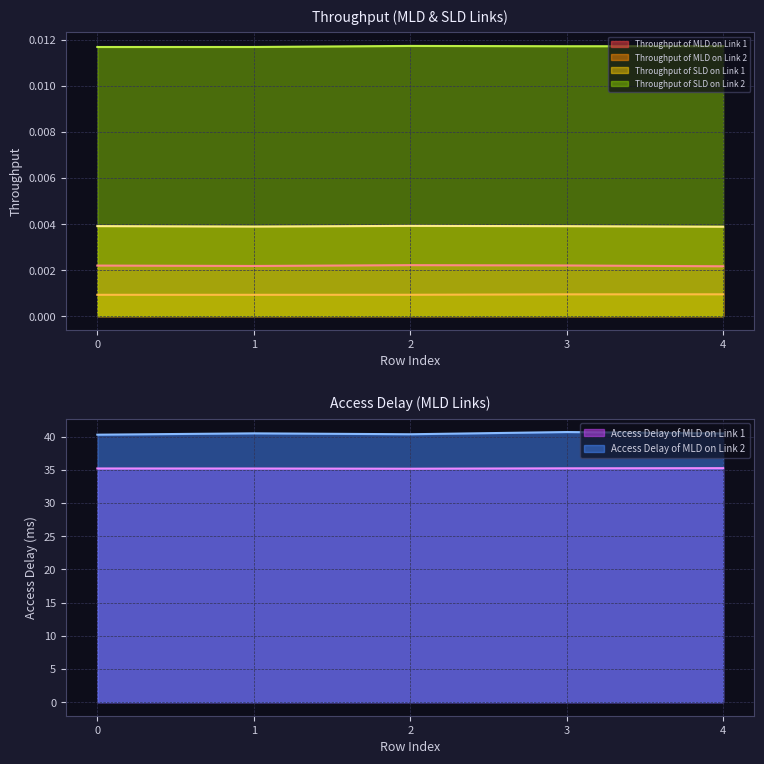

At how many categories does at least one series exceed 8?

5